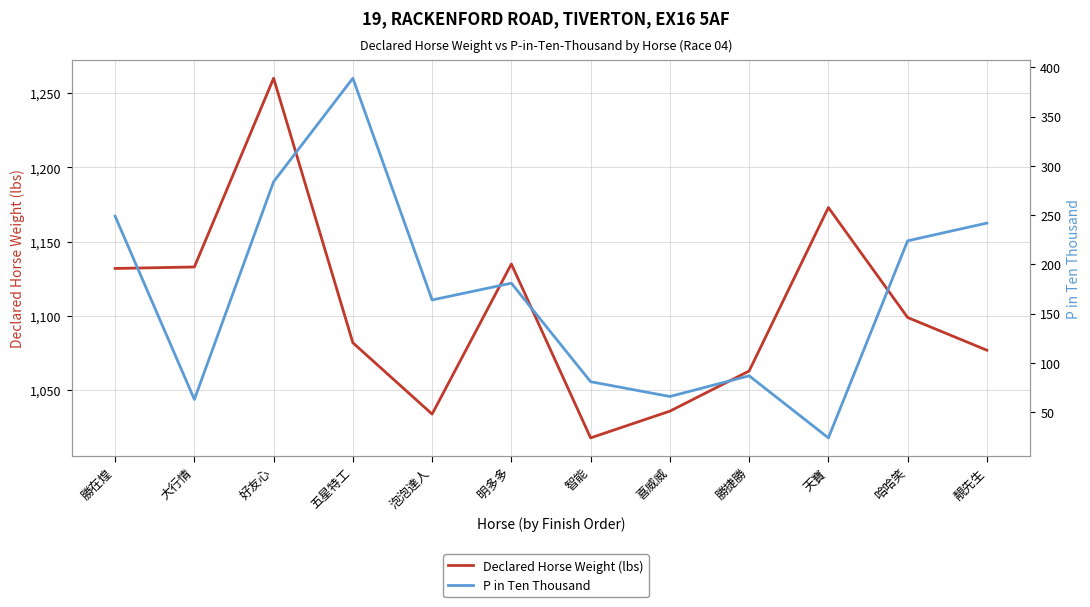

True or false: Declared Horse Weight (lbs) has more than 2 interior local peaks.

True